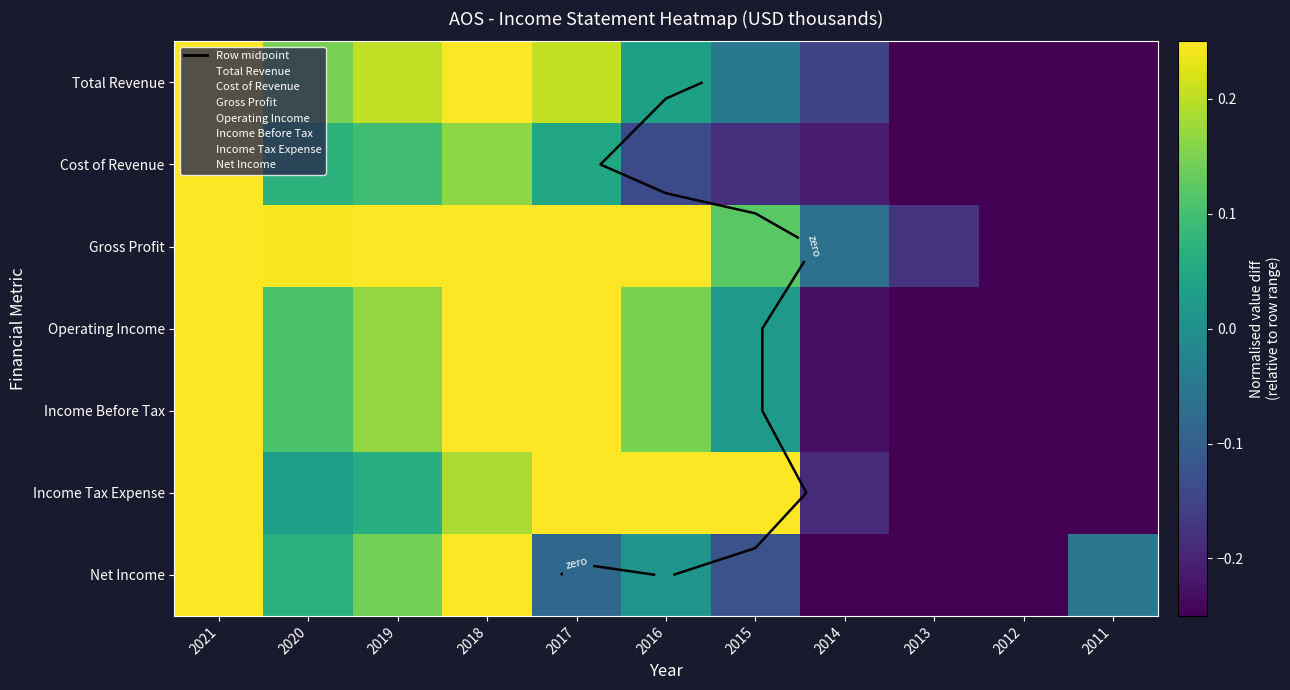

Is it true that Total Revenue equals 0.2 at 2017?

True